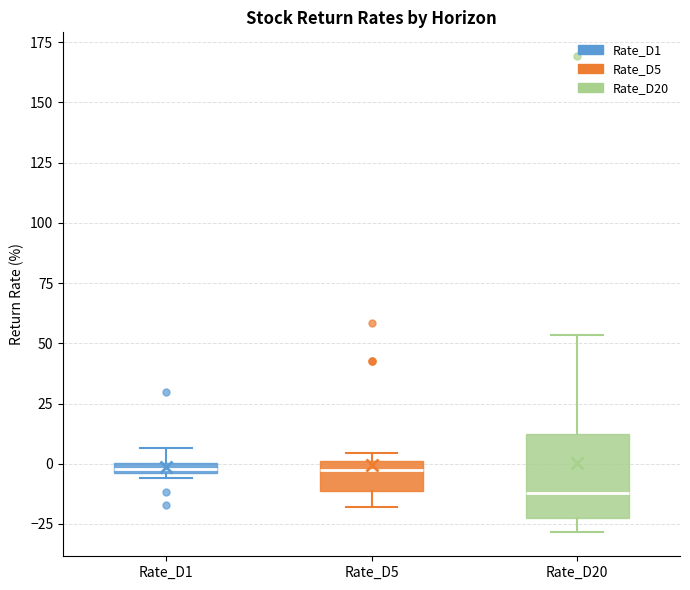

Where is the lower edge of the box for Rate_D1 on the y-axis? The values are not printed on the chart, so give them approximately, as read against the axis.

-5